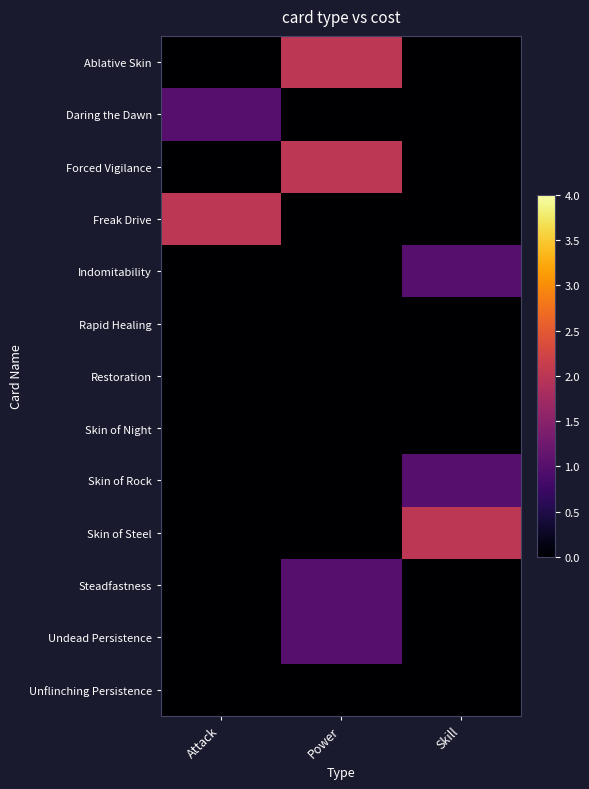

Reading left to right, transcribe all the data shown in this chart.

Ablative Skin: Attack=0	Power=2	Skill=0
Daring the Dawn: Attack=1	Power=0	Skill=0
Forced Vigilance: Attack=0	Power=2	Skill=0
Freak Drive: Attack=2	Power=0	Skill=0
Indomitability: Attack=0	Power=0	Skill=1
Rapid Healing: Attack=0	Power=0	Skill=0
Restoration: Attack=0	Power=0	Skill=0
Skin of Night: Attack=0	Power=0	Skill=0
Skin of Rock: Attack=0	Power=0	Skill=1
Skin of Steel: Attack=0	Power=0	Skill=2
Steadfastness: Attack=0	Power=1	Skill=0
Undead Persistence: Attack=0	Power=1	Skill=0
Unflinching Persistence: Attack=0	Power=0	Skill=0